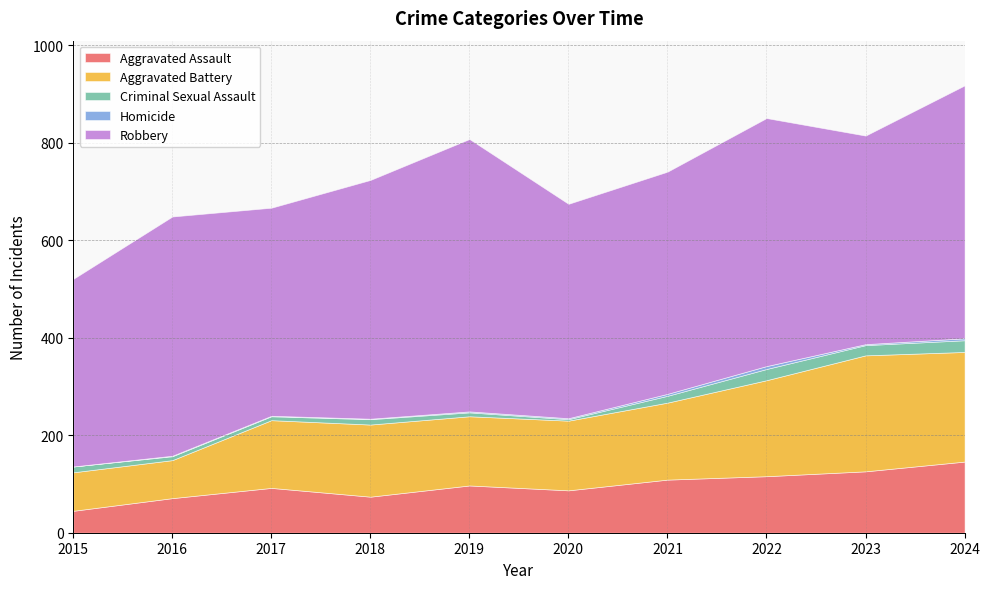

What is the value of the Aggravated Battery point at the 3rd from the left?

139